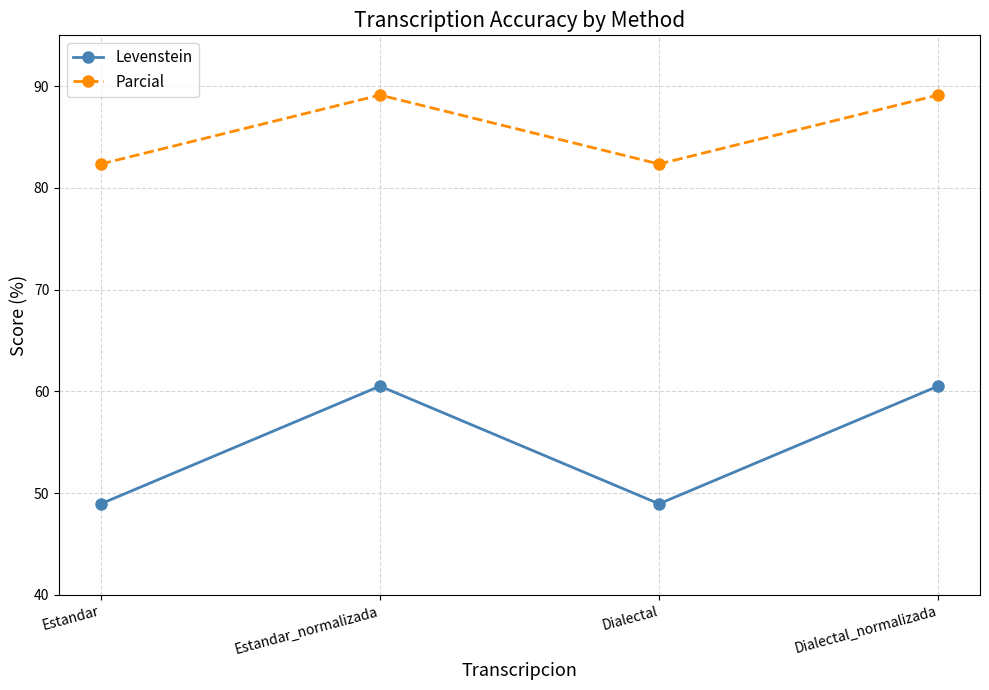

Count the number of data series in this chart.

2